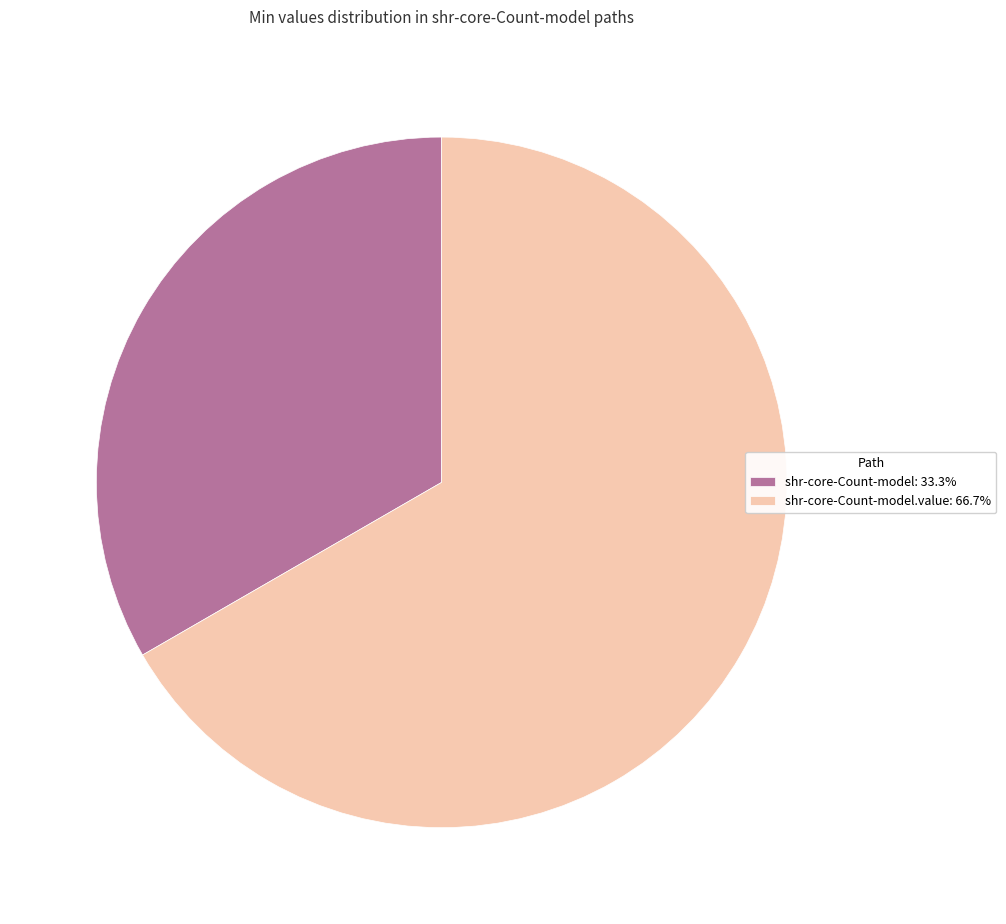

Does shr-core-Count-model.value: 66.7% represent more than half of the total?

Yes